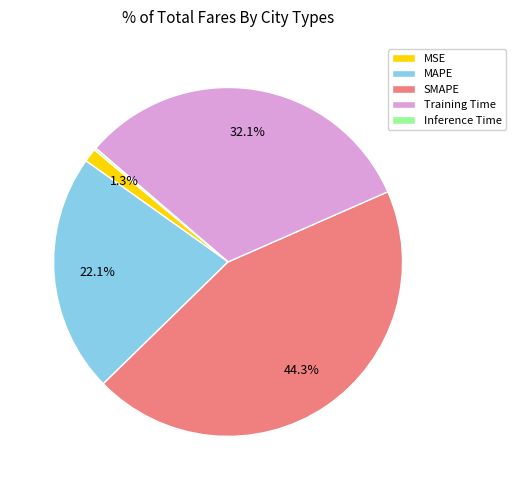

Combined, what portion of the pie is MSE and SMAPE?

45.6%